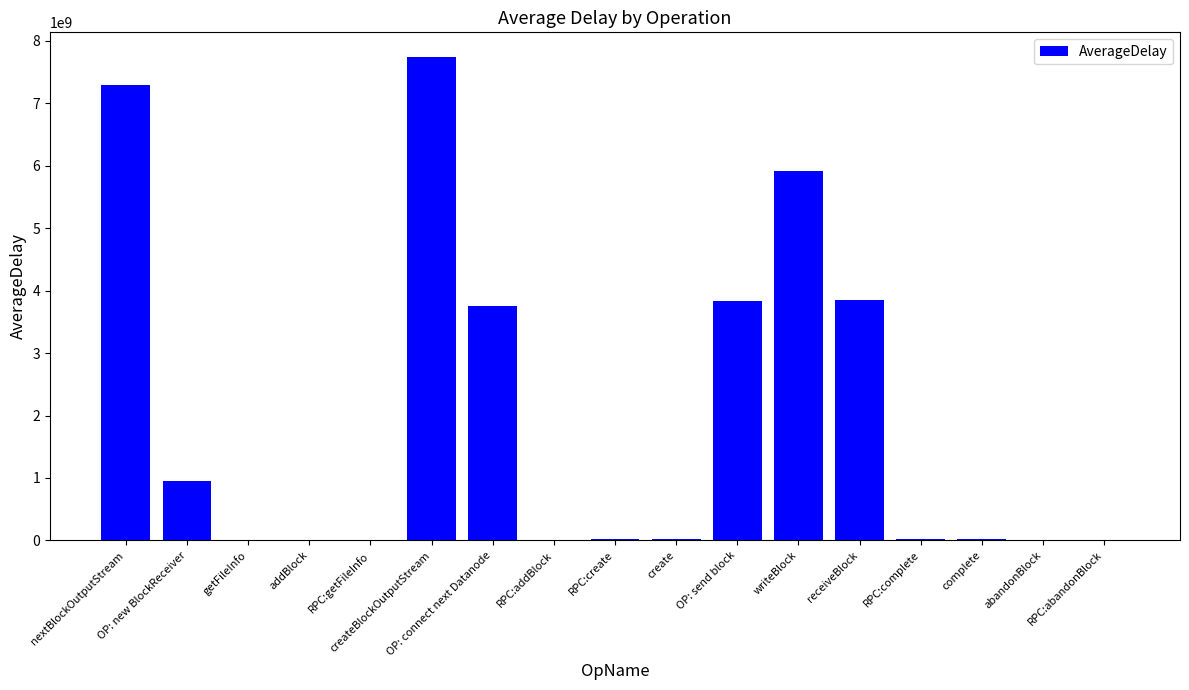

What is the change in value from OP: new BlockReceiver to complete?

-931491436.0